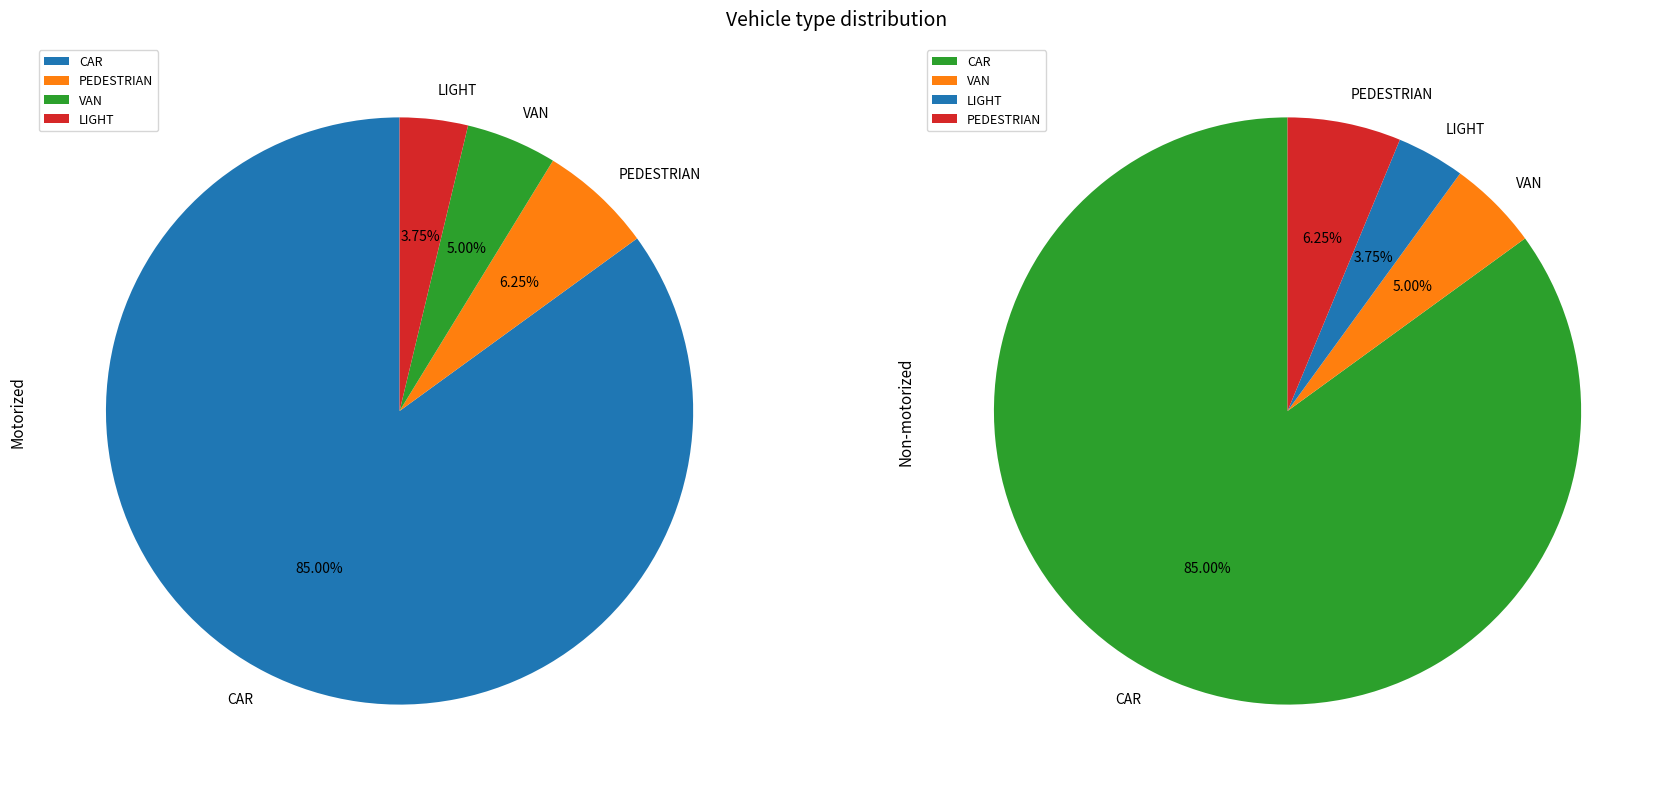

True or false: E_CART accounts for 0% of the total.

True